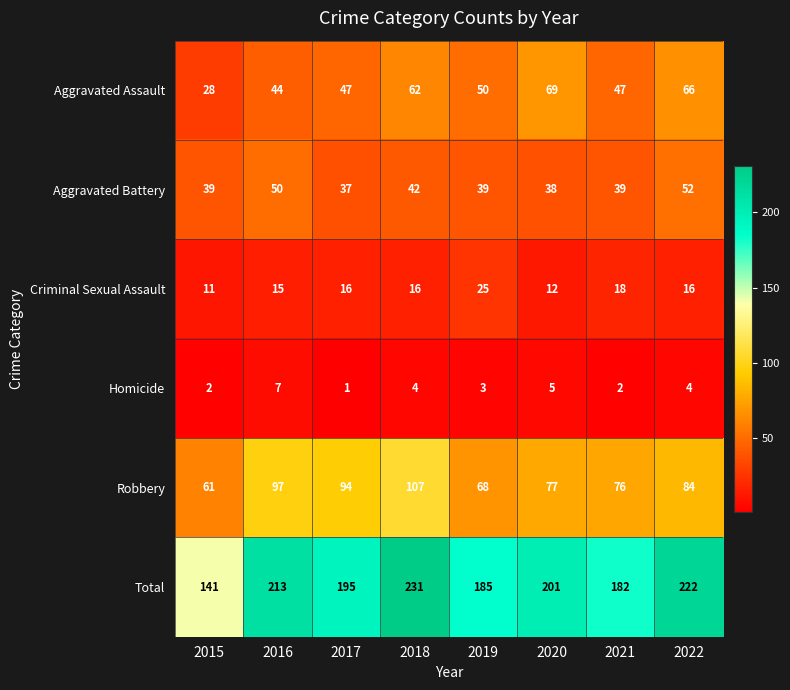

How many series are shown in this chart?

6